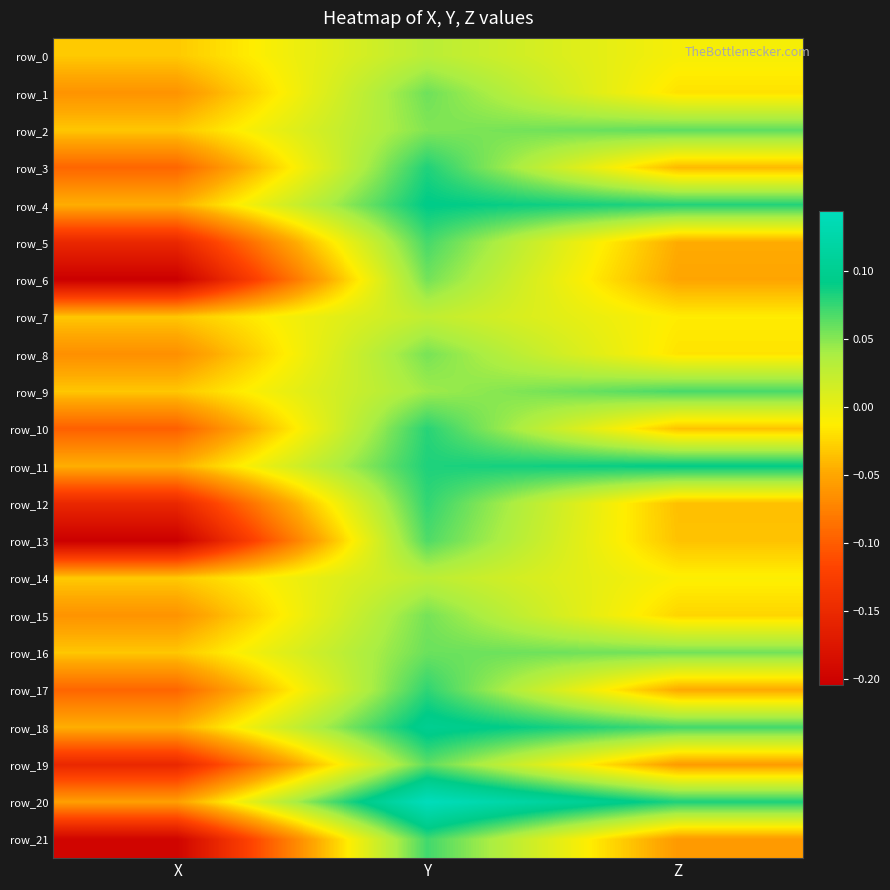

At how many categories does at least one series exceed 0?

2